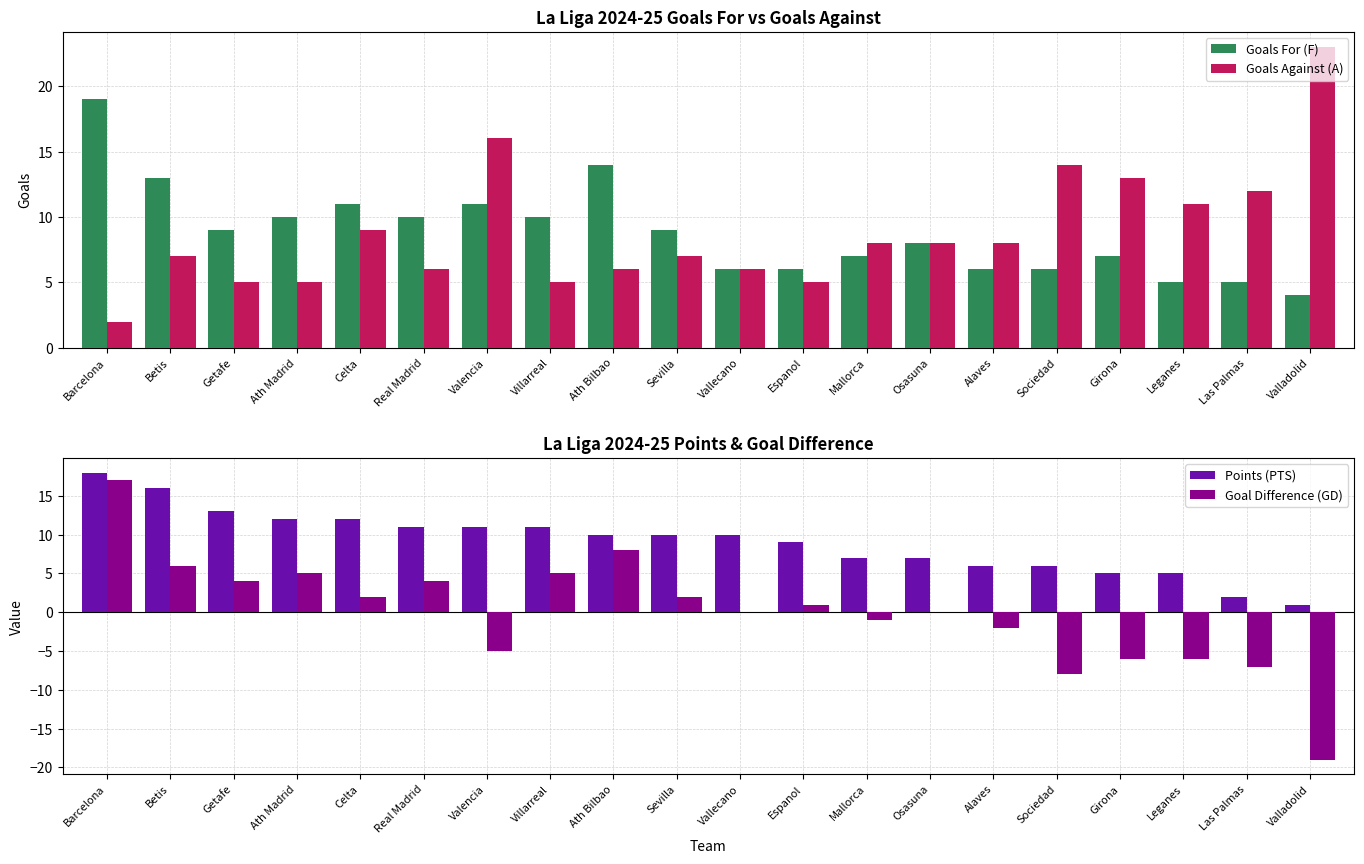

Is it true that Goals For (F) equals 29 at Barcelona?

False